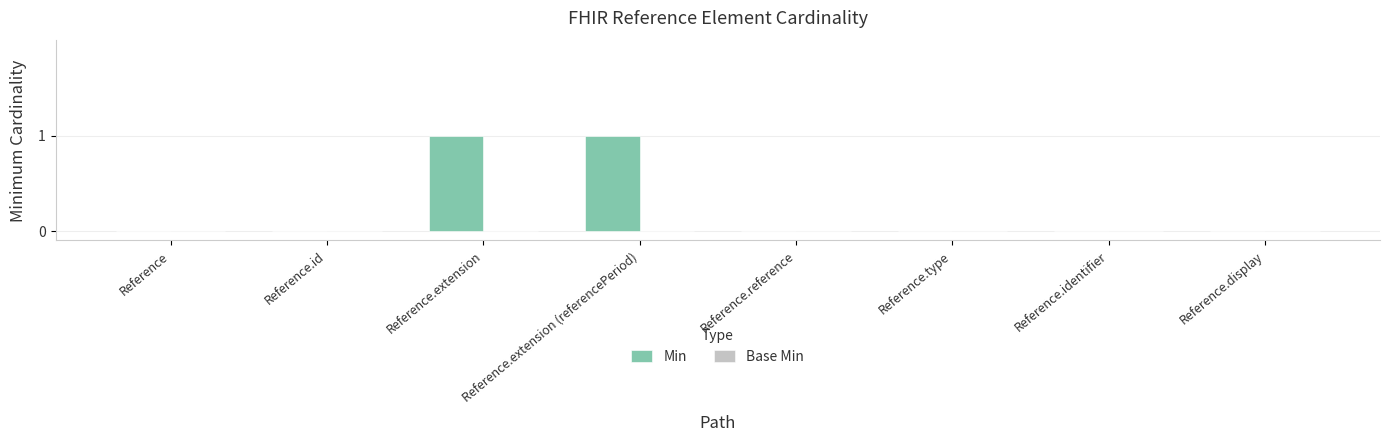

Between Reference and Reference.extension (referencePeriod), which is larger?

Reference.extension (referencePeriod)